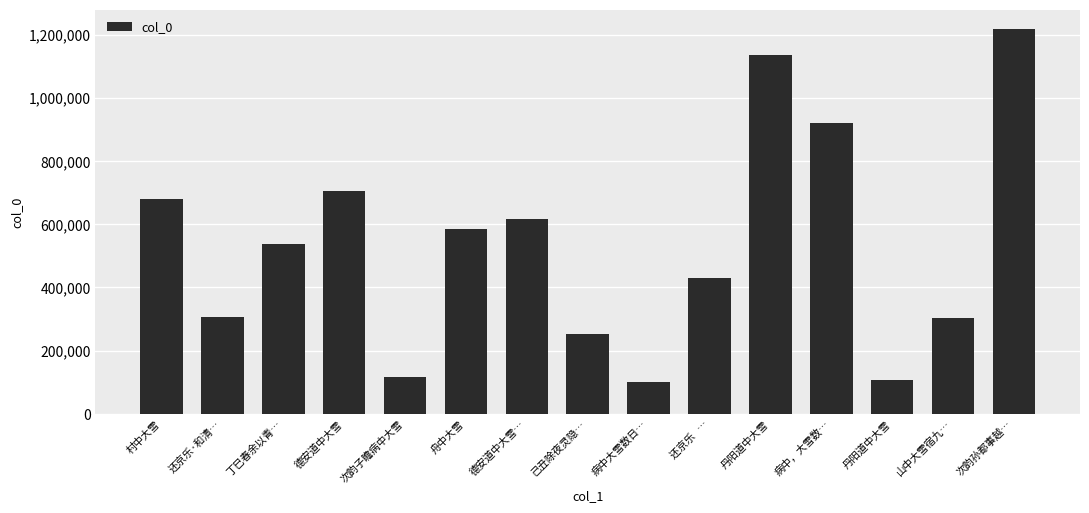

Rank the categories by value from lowest to highest.

病中大雪数日…, 丹阳道中大雪, 次韵子瞻病中大雪, 己丑除夜灵隐…, 山中大雪宿九…, 还京乐·和清…, 还京乐   …, 丁巳春余以青…, 舟中大雪, 德安道中大雪…, 村中大雪, 德安道中大雪, 病中，大雪数…, 丹阳道中大雪, 次韵孙都事越…